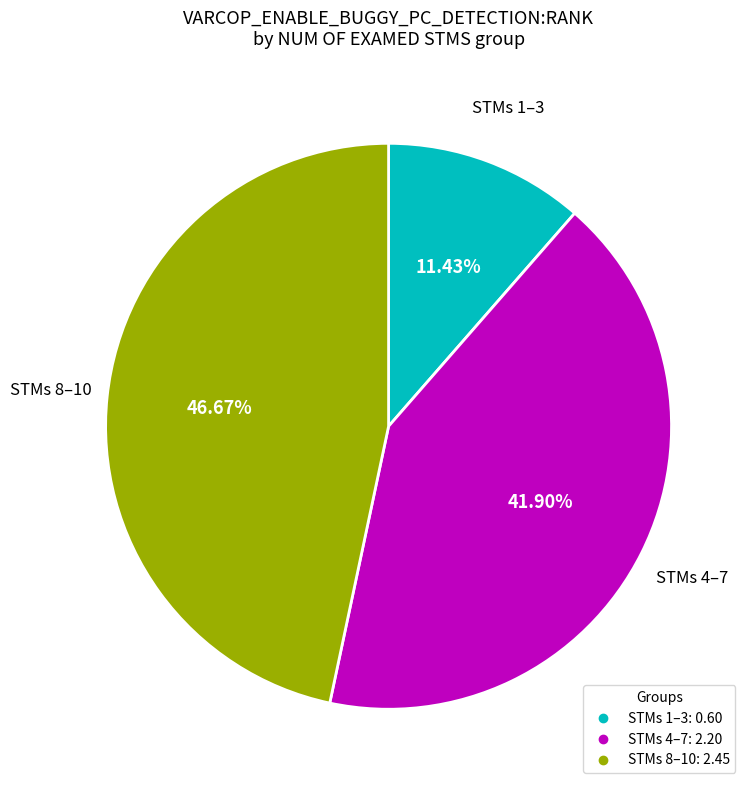

Is there a majority slice in this chart?

No